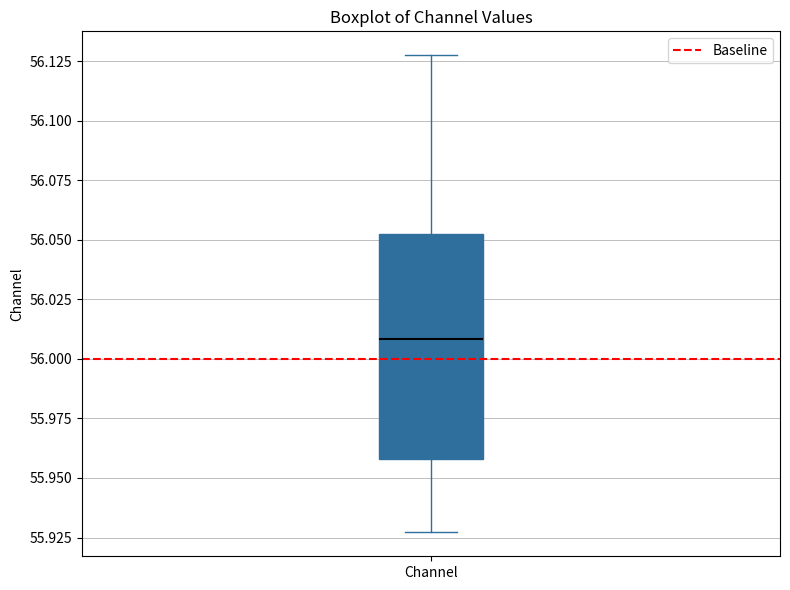

Where does the median line of the box for Channel sit on the y-axis? The values are not printed on the chart, so give them approximately, as read against the axis.

56.010